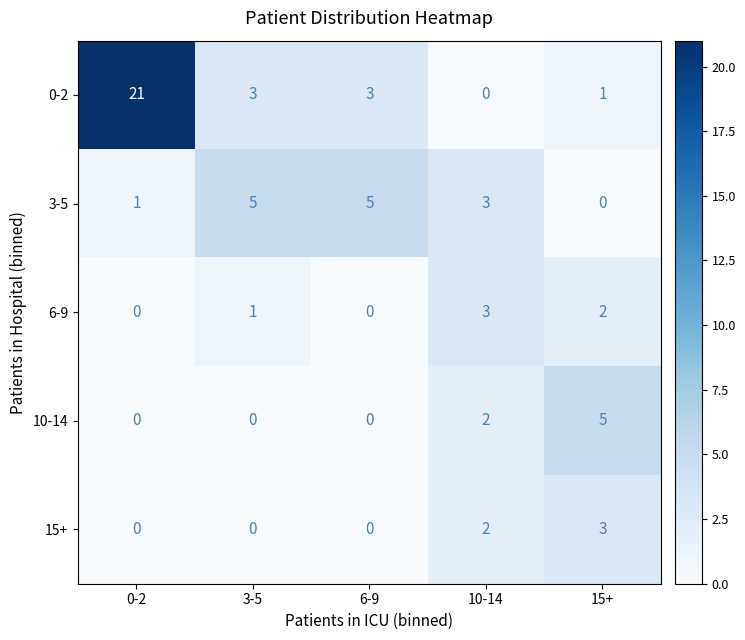

At which label is 3-5 closest to 2?

0-2